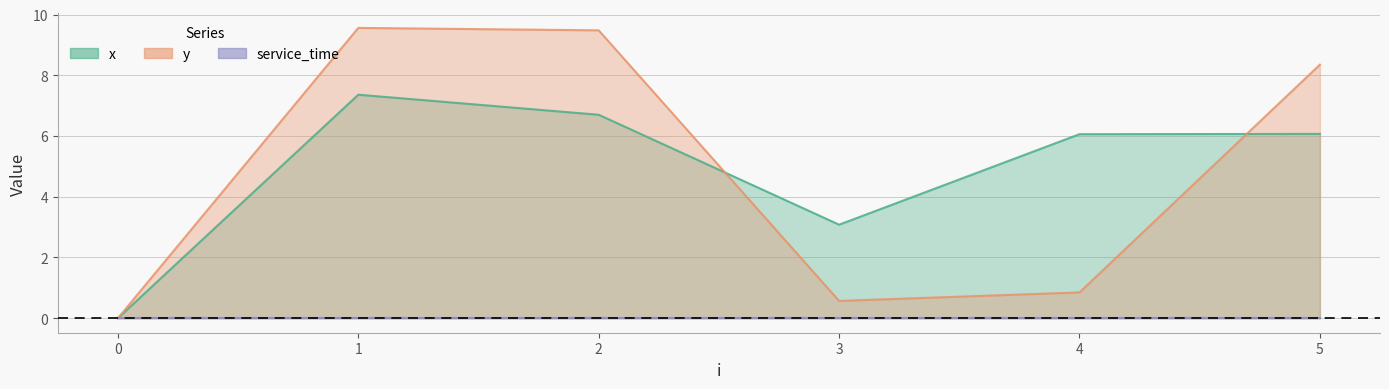

How many lines are shown in the chart?

2